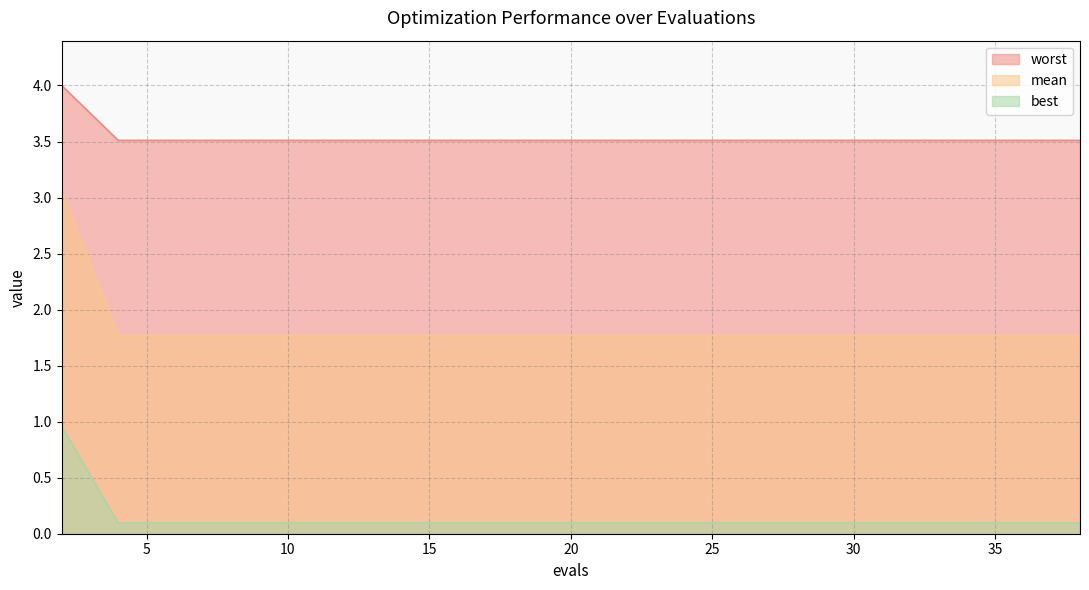

The best series shows 1.8 at 34. True or false?

True